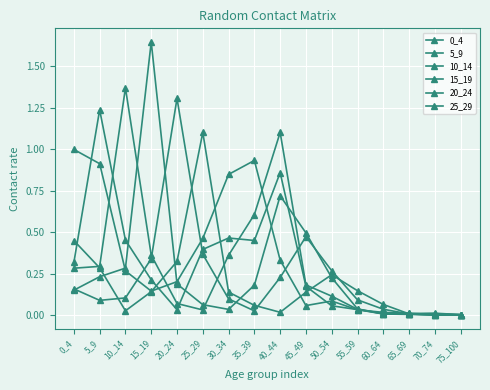

Reading left to right, transcribe all the data shown in this chart.

0_4: 1.0	0.9	0.3	0.1	0.2	0.5	0.8	0.9	0.3	0.1	0.1	0.0	0.0	0.0	0.0	0.0
5_9: 0.3	1.2	0.5	0.2	0.0	0.4	0.5	0.5	0.9	0.2	0.1	0.0	0.0	0.0	0.0	0.0
10_14: 0.3	0.3	1.4	0.4	0.1	0.0	0.4	0.6	1.1	0.2	0.1	0.0	0.0	0.0	0.0	0.0
15_19: 0.2	0.2	0.3	1.6	0.2	0.1	0.0	0.2	0.7	0.5	0.2	0.0	0.0	0.0	0.0	0.0
20_24: 0.2	0.1	0.1	0.3	1.3	0.4	0.1	0.0	0.2	0.5	0.3	0.1	0.0	0.0	0.0	0.0
25_29: 0.5	0.3	0.0	0.1	0.3	1.1	0.1	0.1	0.0	0.1	0.2	0.1	0.1	0.0	0.0	0.0